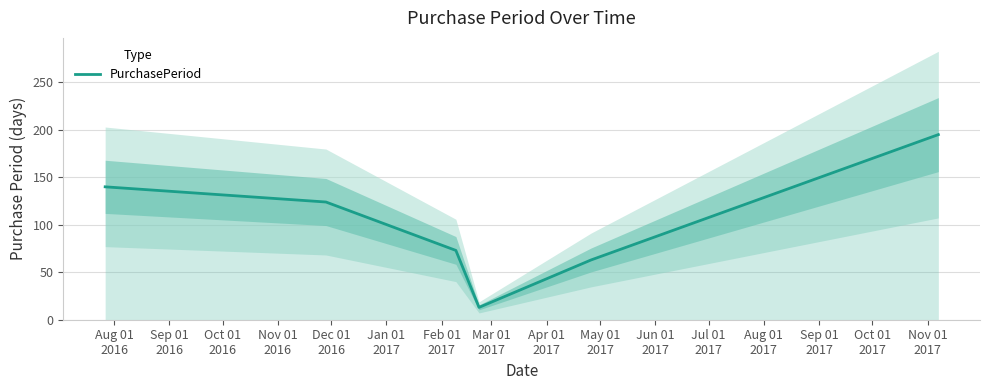

How many lines are shown in the chart?

1